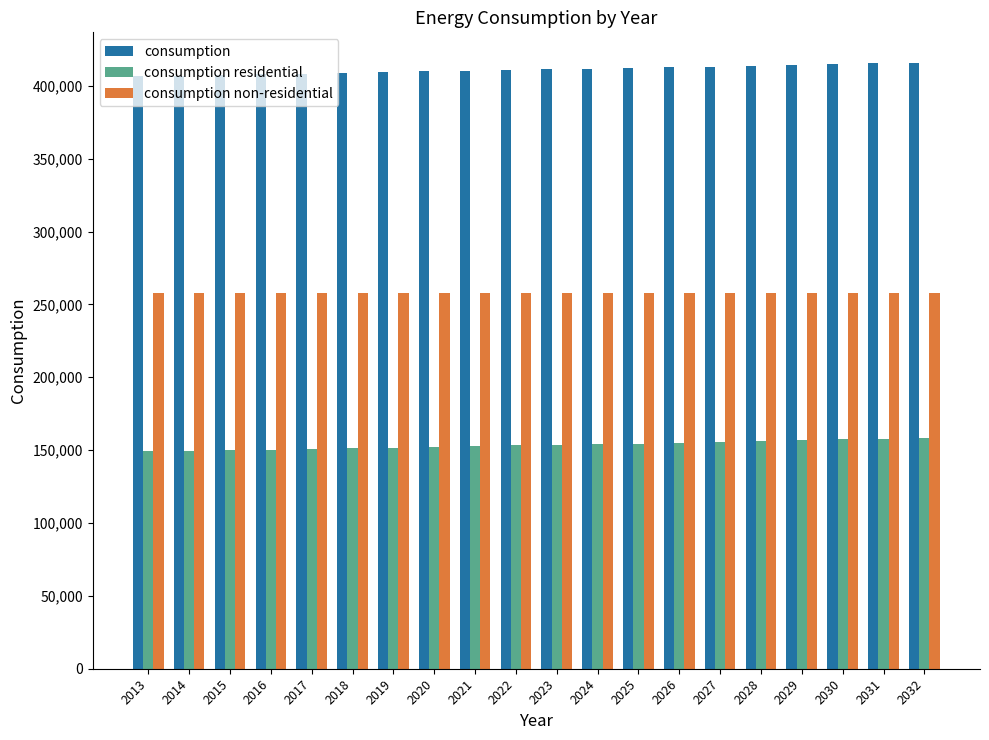

What is the value of the consumption residential bar at the 10th from the left?

153361